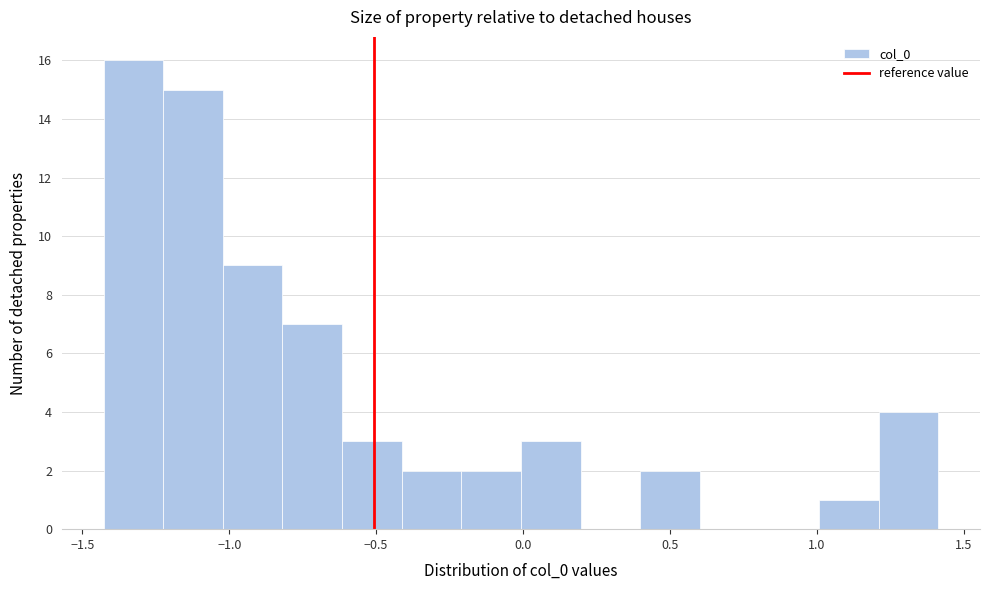

Reading left to right, list every bar in this chart as the range it spans on the x-axis followed by its height. Neither the bar edges nor the heights are printed on the chart, so give them approximately, as read against the axes.

-1.45 to -1.20: 16
-1.20 to -1.00: 15
-1.00 to -0.80: 9
-0.80 to -0.60: 7
-0.60 to -0.40: 3
-0.40 to -0.20: 2
-0.20 to 0.00: 2
0.00 to 0.20: 3
0.20 to 0.40: 0
0.40 to 0.60: 2
0.60 to 0.80: 0
0.80 to 1.00: 0
1.00 to 1.20: 1
1.20 to 1.40: 4